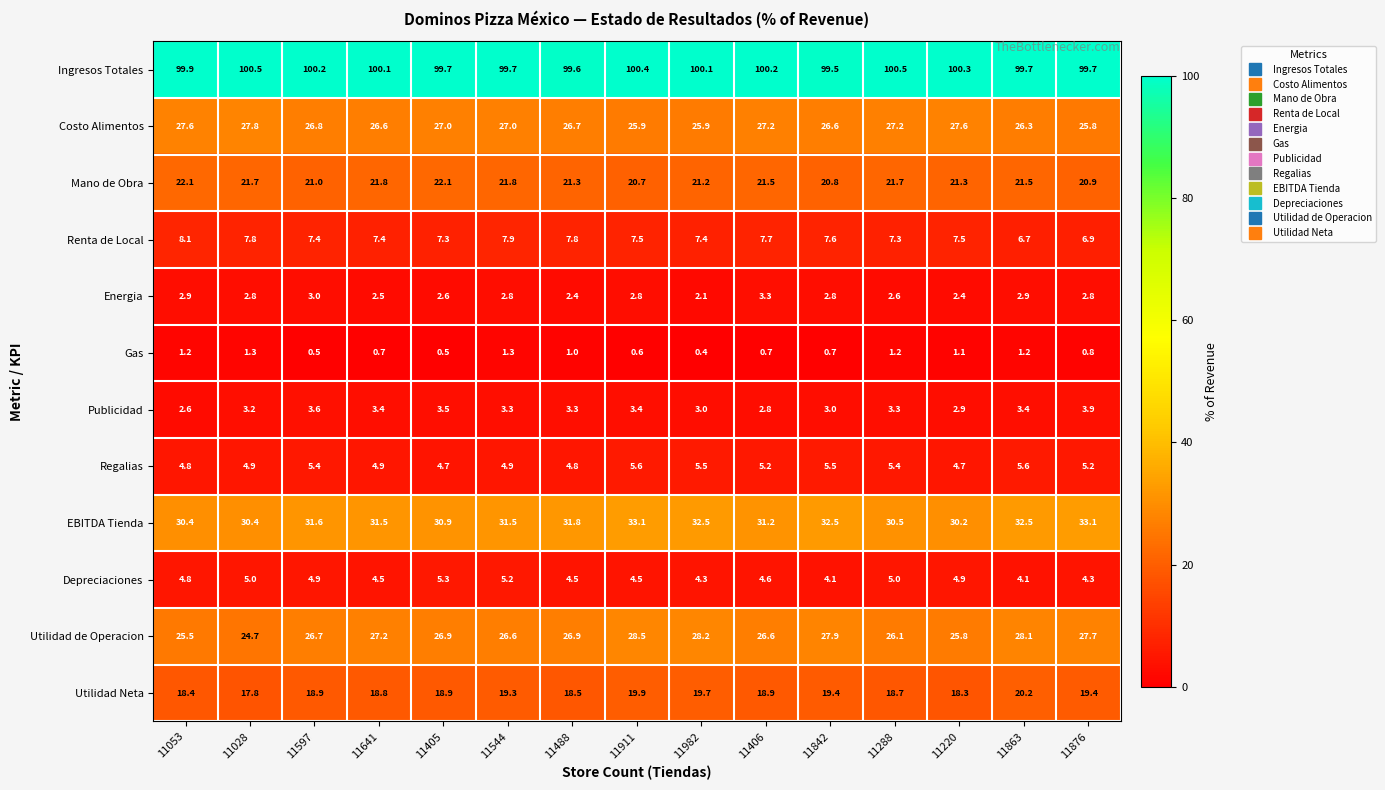

Rank the series at 11028 from lowest to highest value.

Gas, Energia, Publicidad, Regalias, Depreciaciones, Renta de Local, Utilidad Neta, Mano de Obra, Utilidad de Operacion, Costo Alimentos, EBITDA Tienda, Ingresos Totales